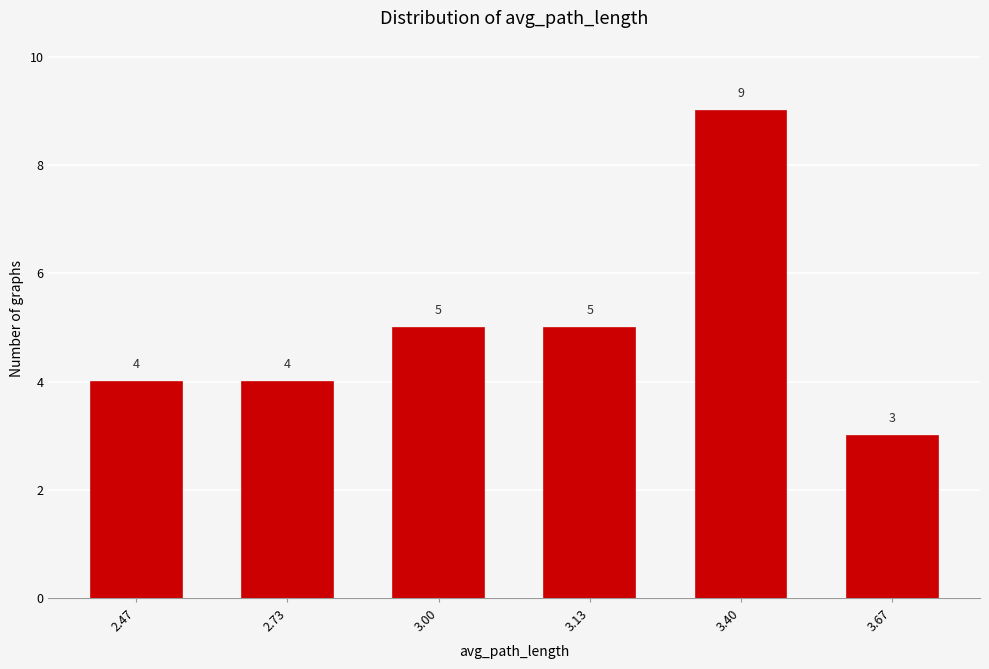

Reading left to right, transcribe all the data shown in this chart.

4	4	5	5	9	3